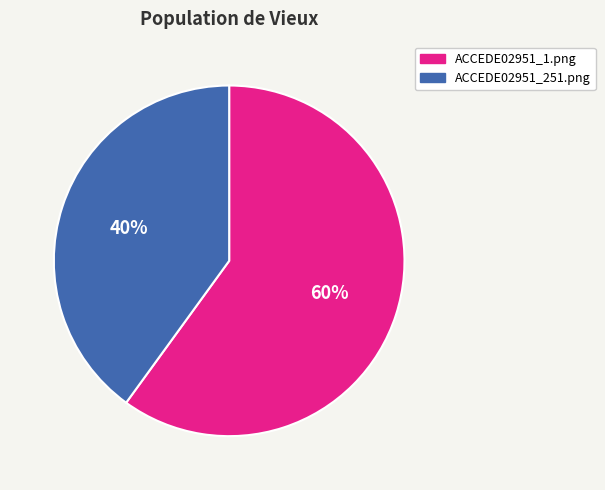

To the nearest percent, what is the difference between the largest and smallest slice percentages?

20%